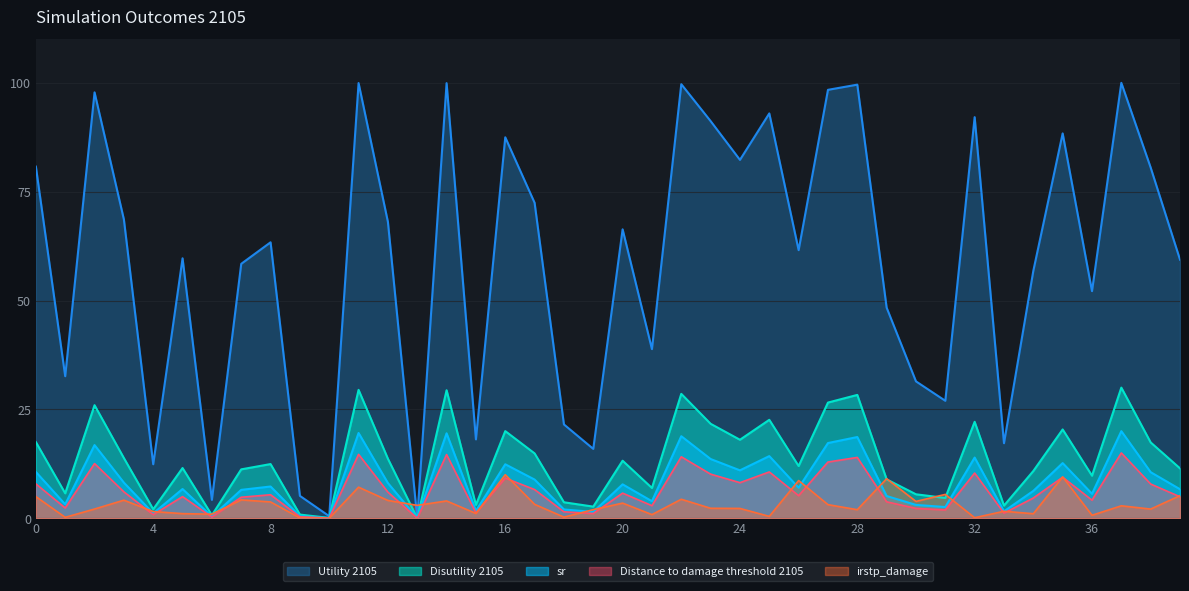

Between 11 and 18, which series saw the biggest shift?

Utility 2105